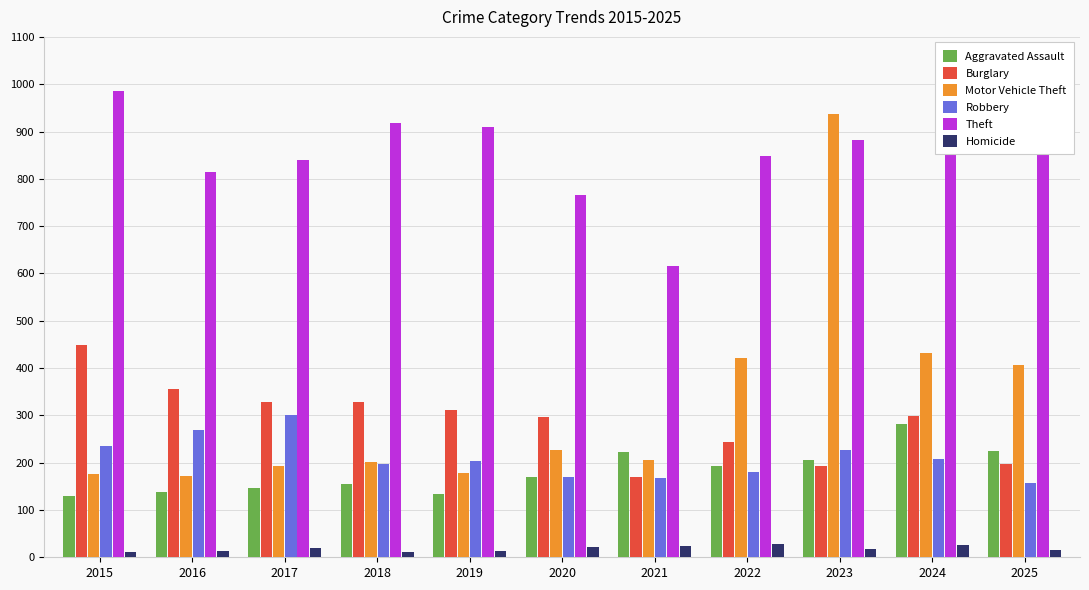

Which series has the largest range (max minus min)?

Motor Vehicle Theft